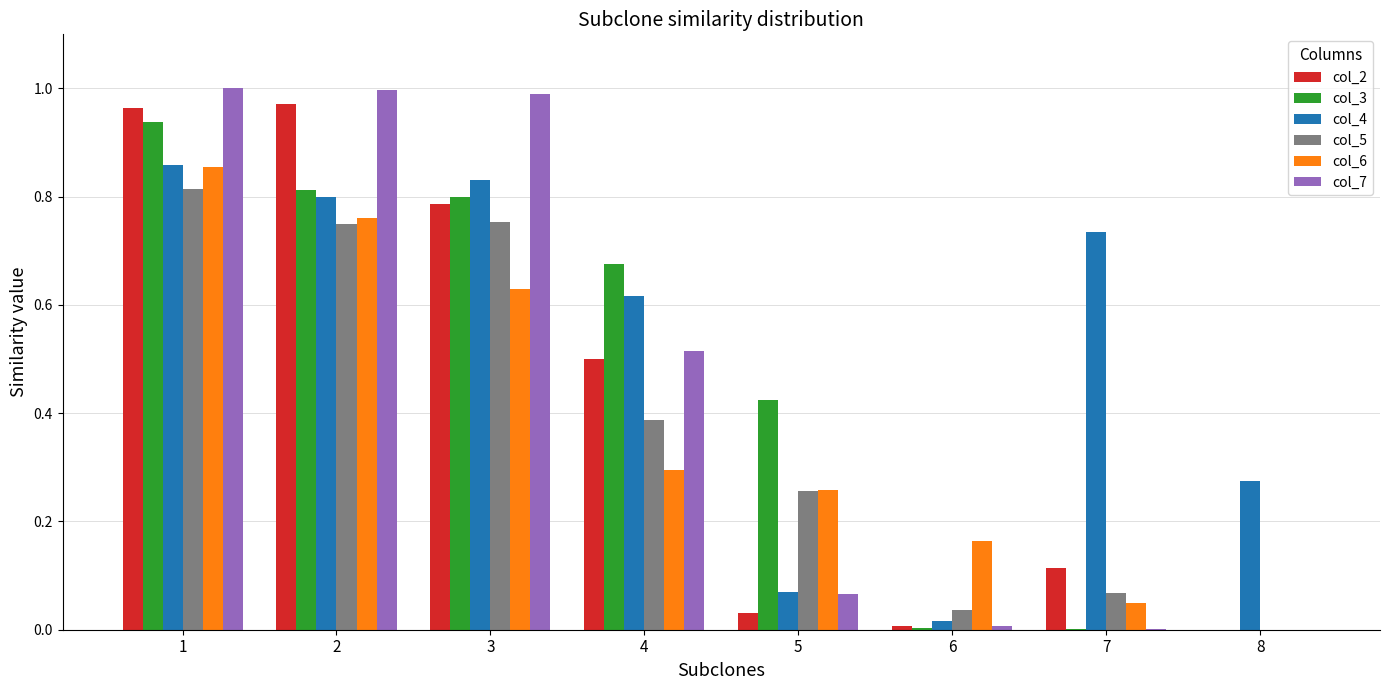

Between 4 and 5, which series saw the biggest shift?

col_4